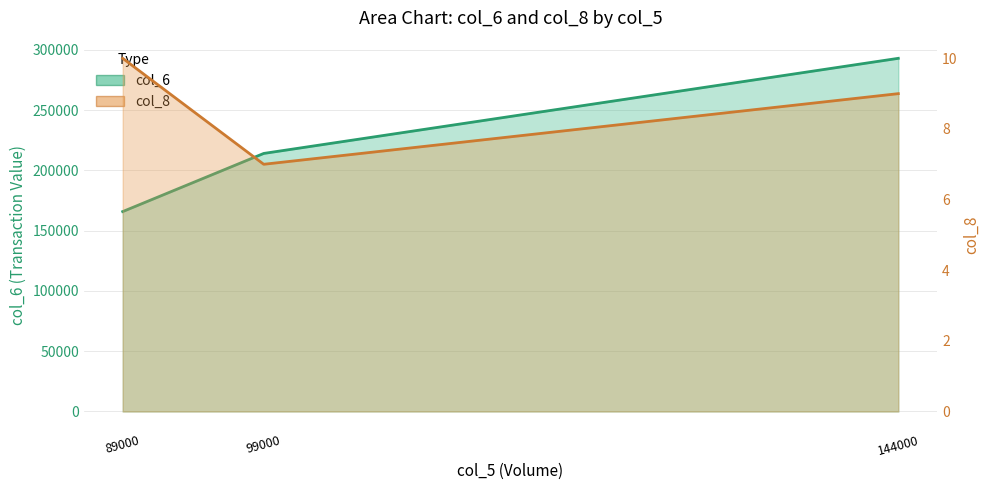

Which series has the largest total across all categories?

col_8